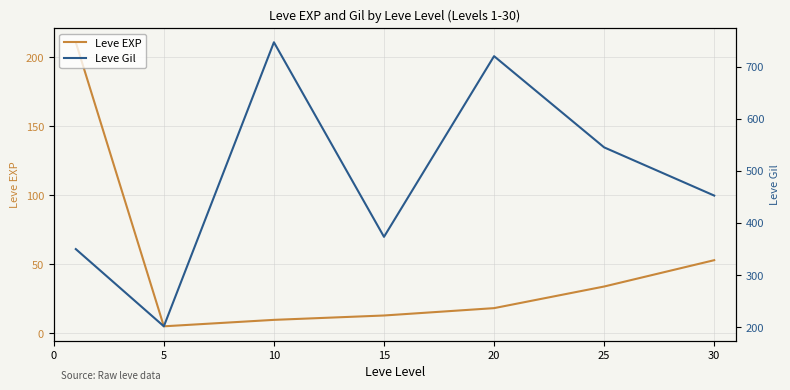

At which category does the chart reach its minimum across all series?

5